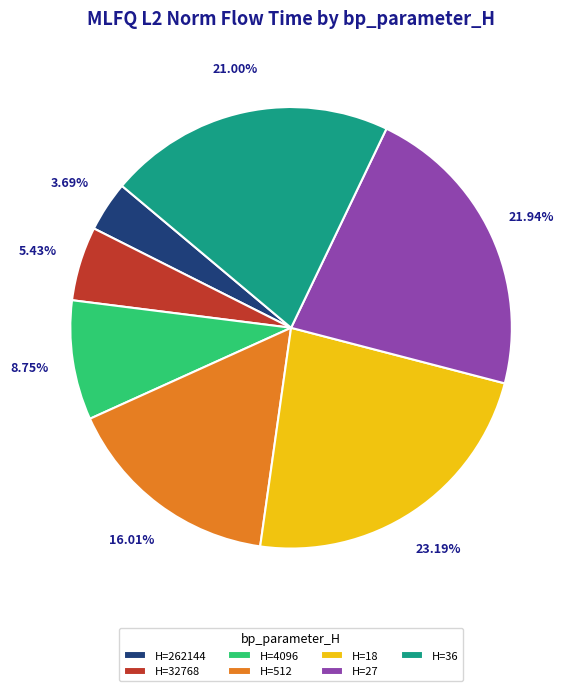

Which category has the biggest portion of the pie?

H=18